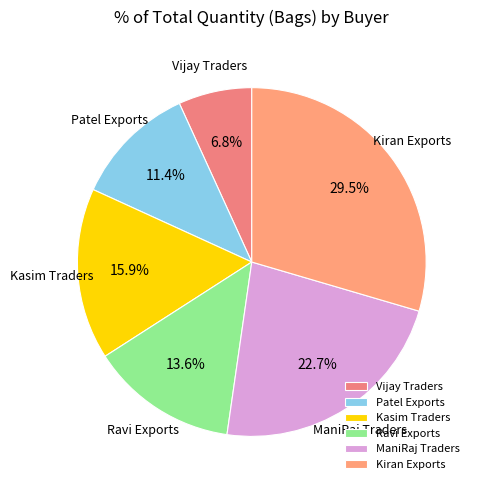

To the nearest percent, what portion does Kasim Traders represent?

16%